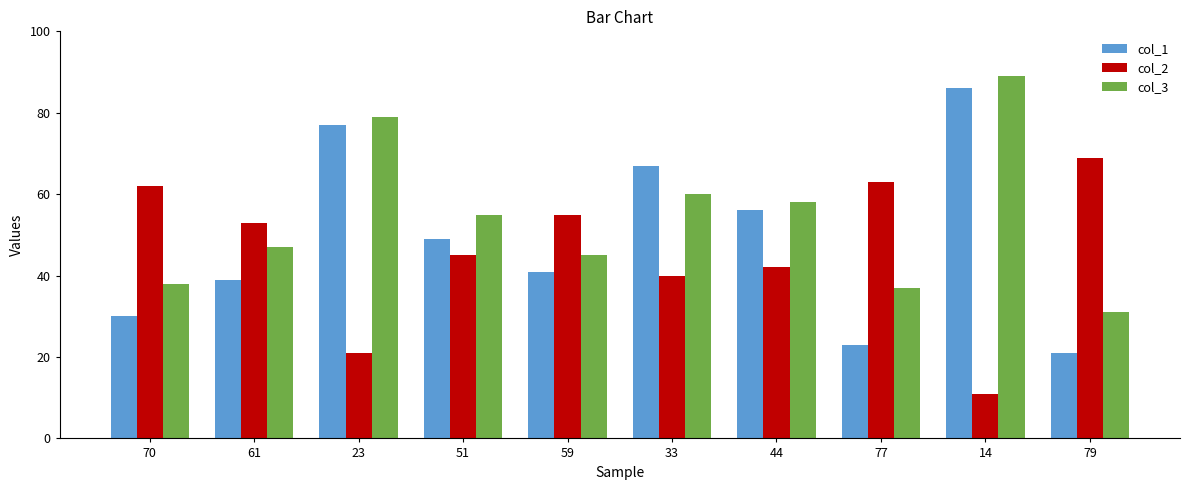

What value does the col_3 series have at 33?

60